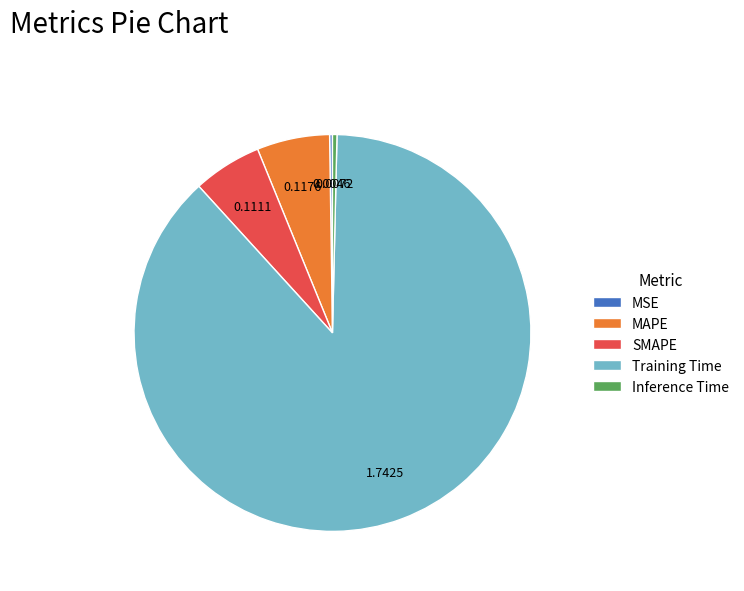

Which slice is the largest?

Training Time